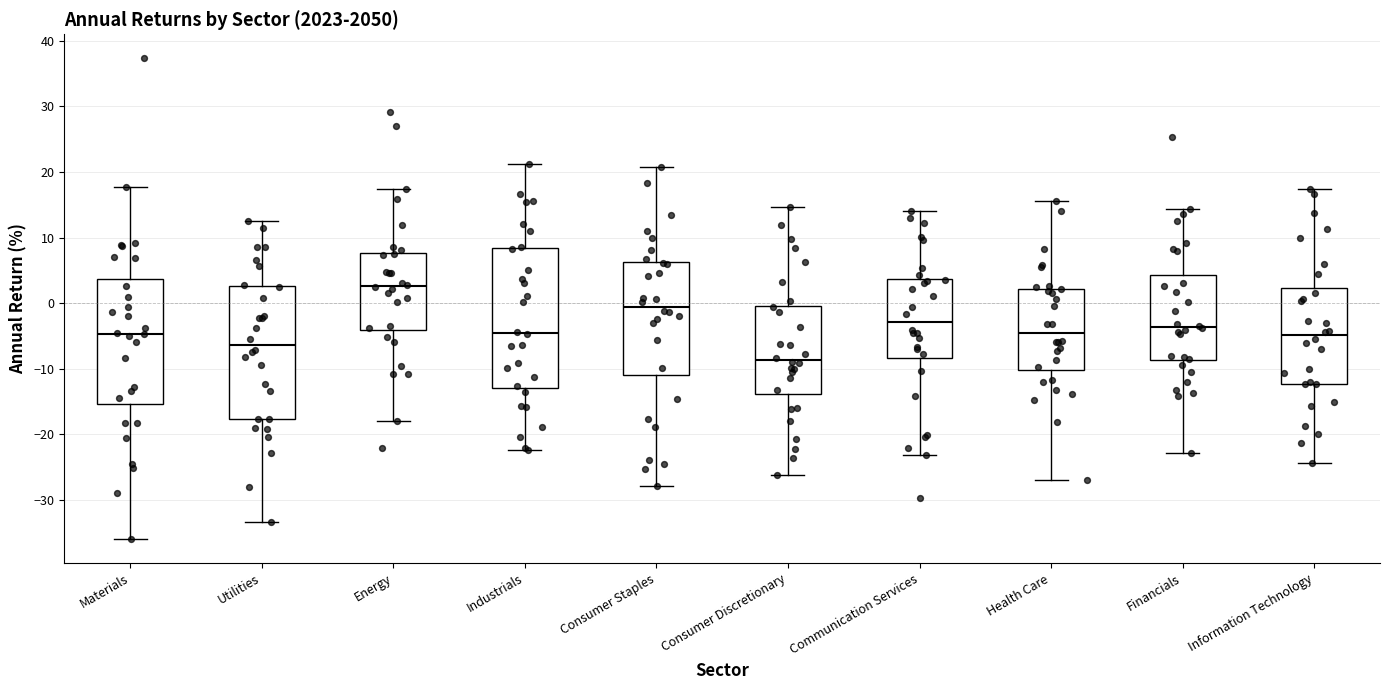

Which box has the lowest median line?

Consumer Discretionary